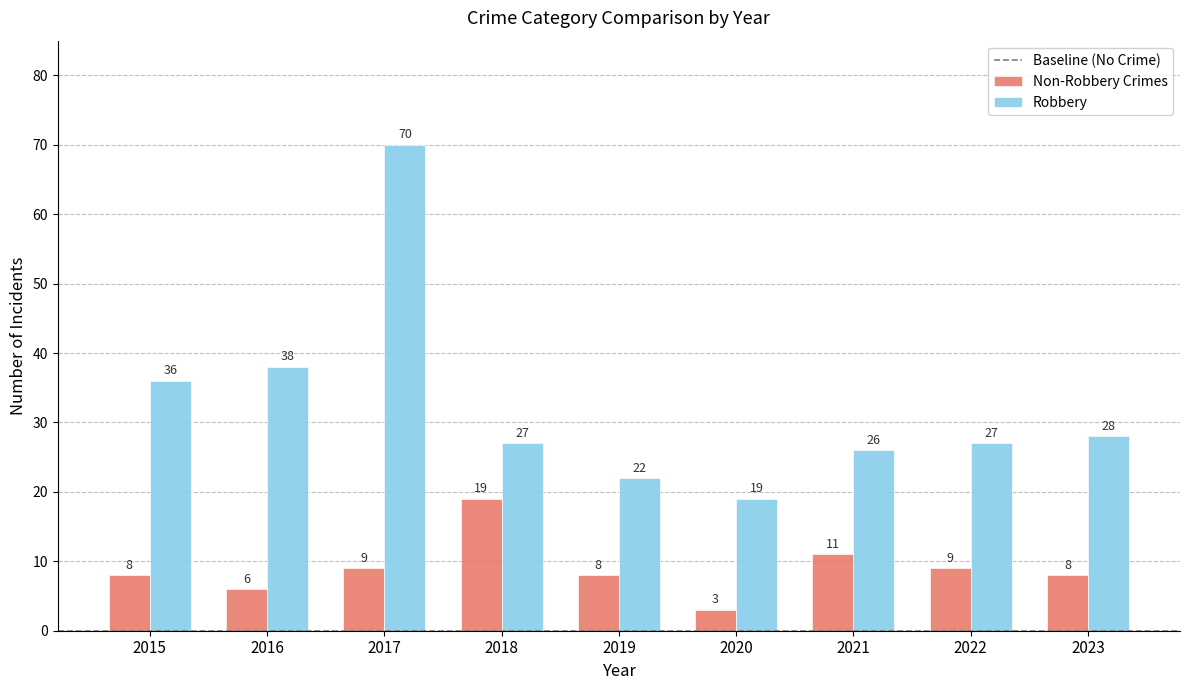

What is the highest value of the Non-Robbery Crimes series?

19